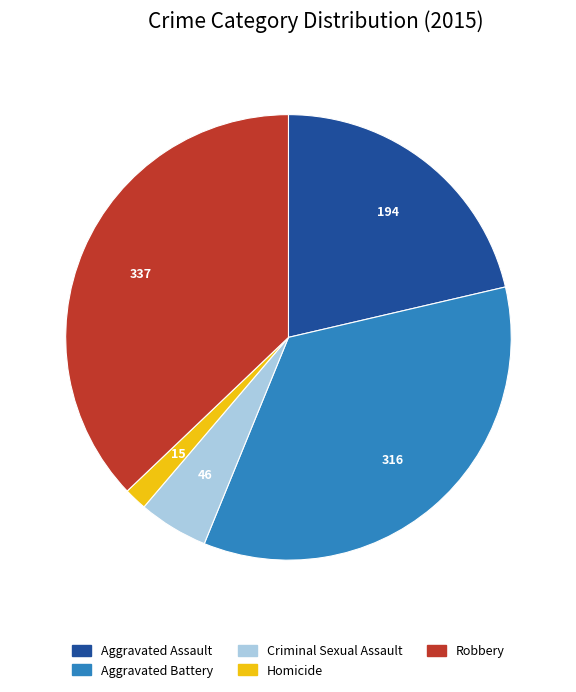

The Aggravated Assault slice represents 21% of the pie. True or false?

True